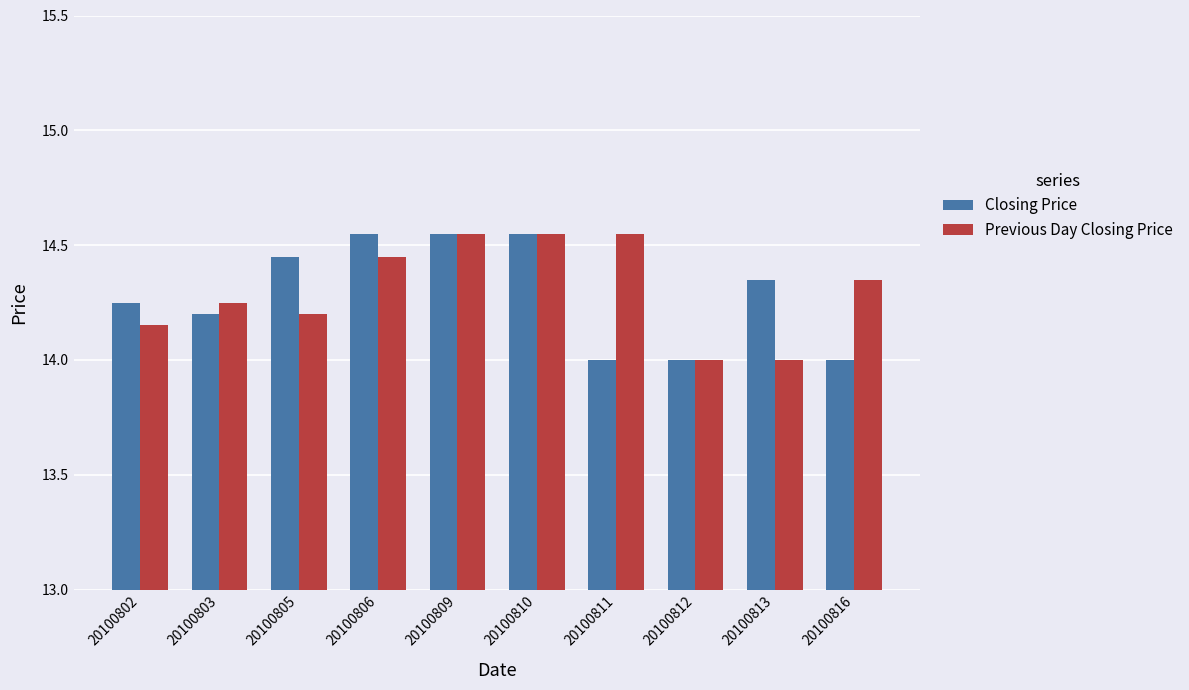

What is the sum of all Previous Day Closing Price values?

143.1